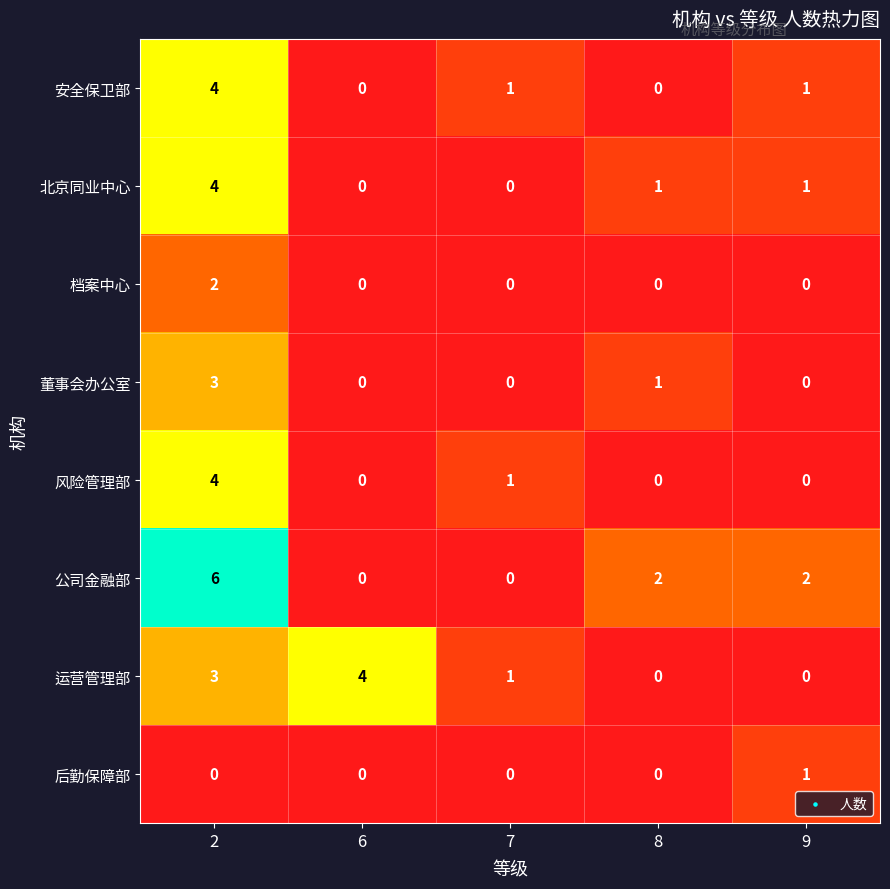

What is the difference between the maximum and minimum values in the 运营管理部 series?

4